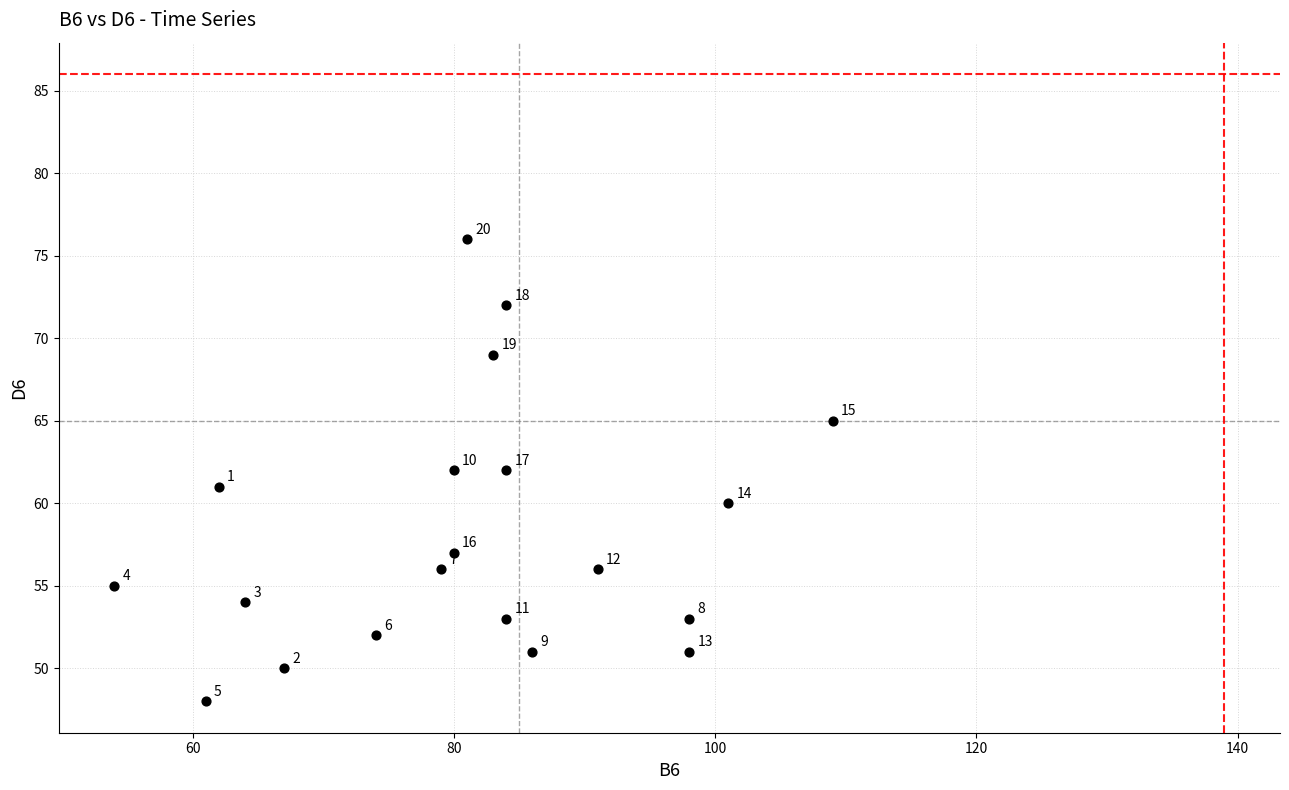

What Y value in the scatter plot is closest to 62?

62